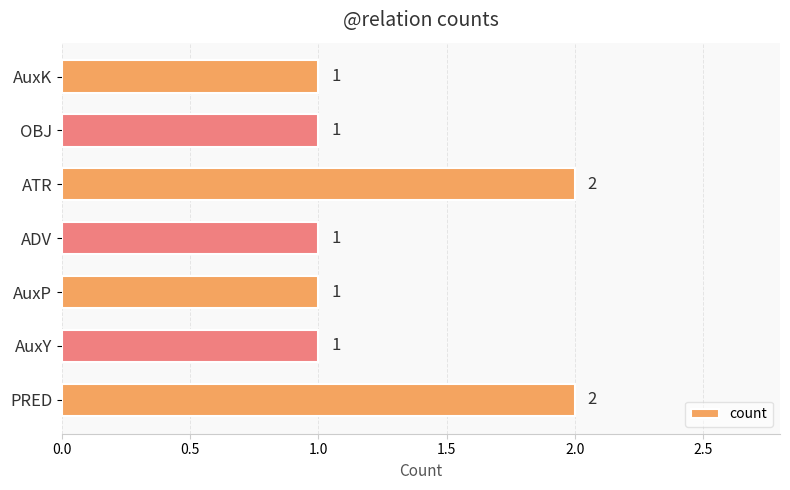

What is the greatest value displayed?

2